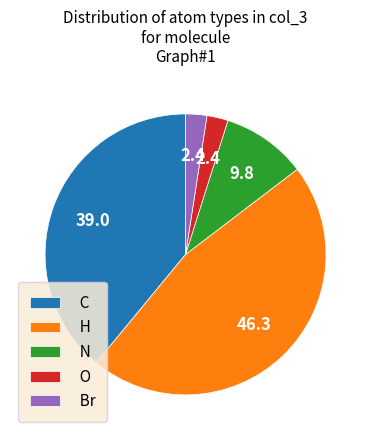

Is the sum of C and H greater than half?

Yes